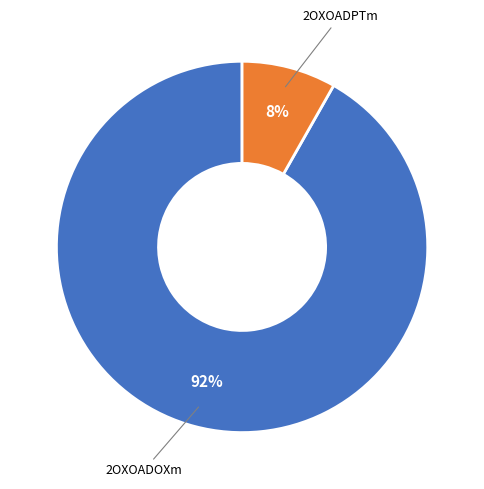

Does any single category account for the majority?

Yes